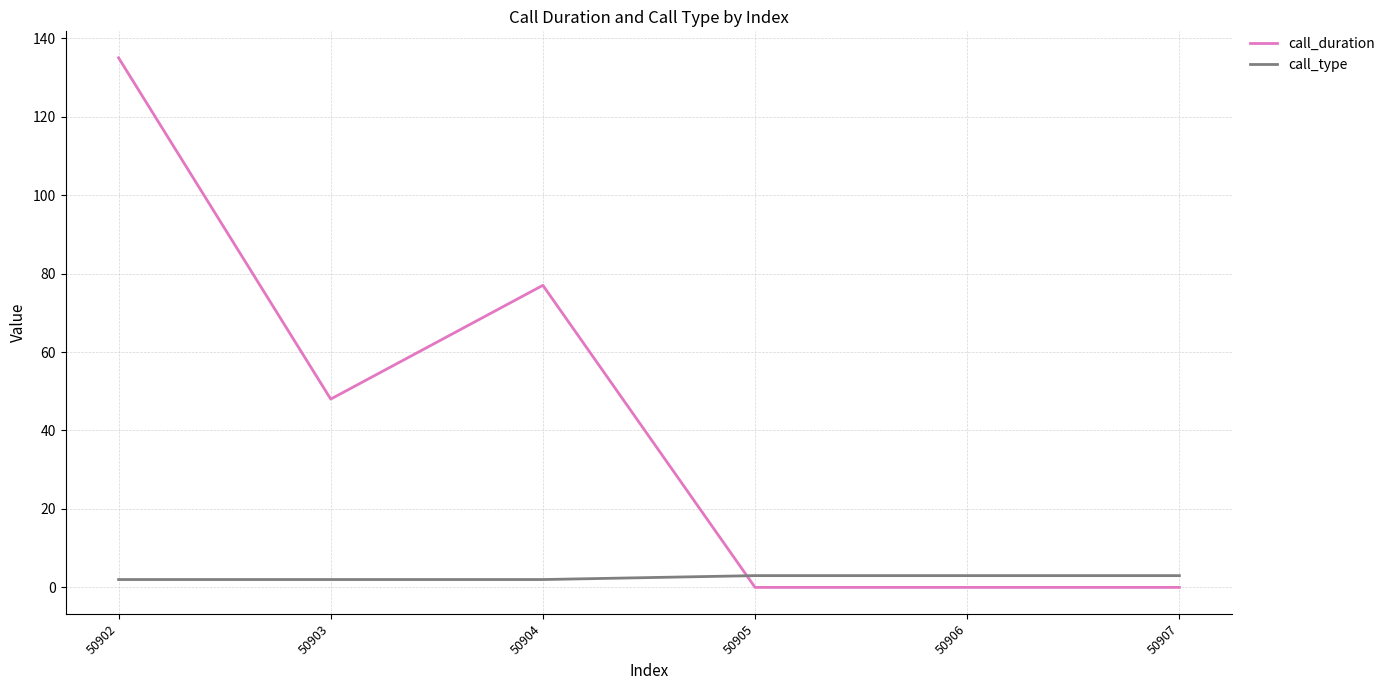

At 50902, list the series in order from smallest to largest.

call_type, call_duration